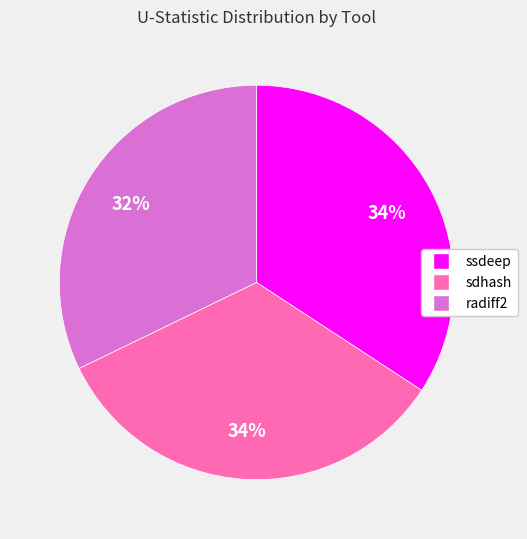

To the nearest percent, what is the difference between the largest and smallest slice percentages?

2%